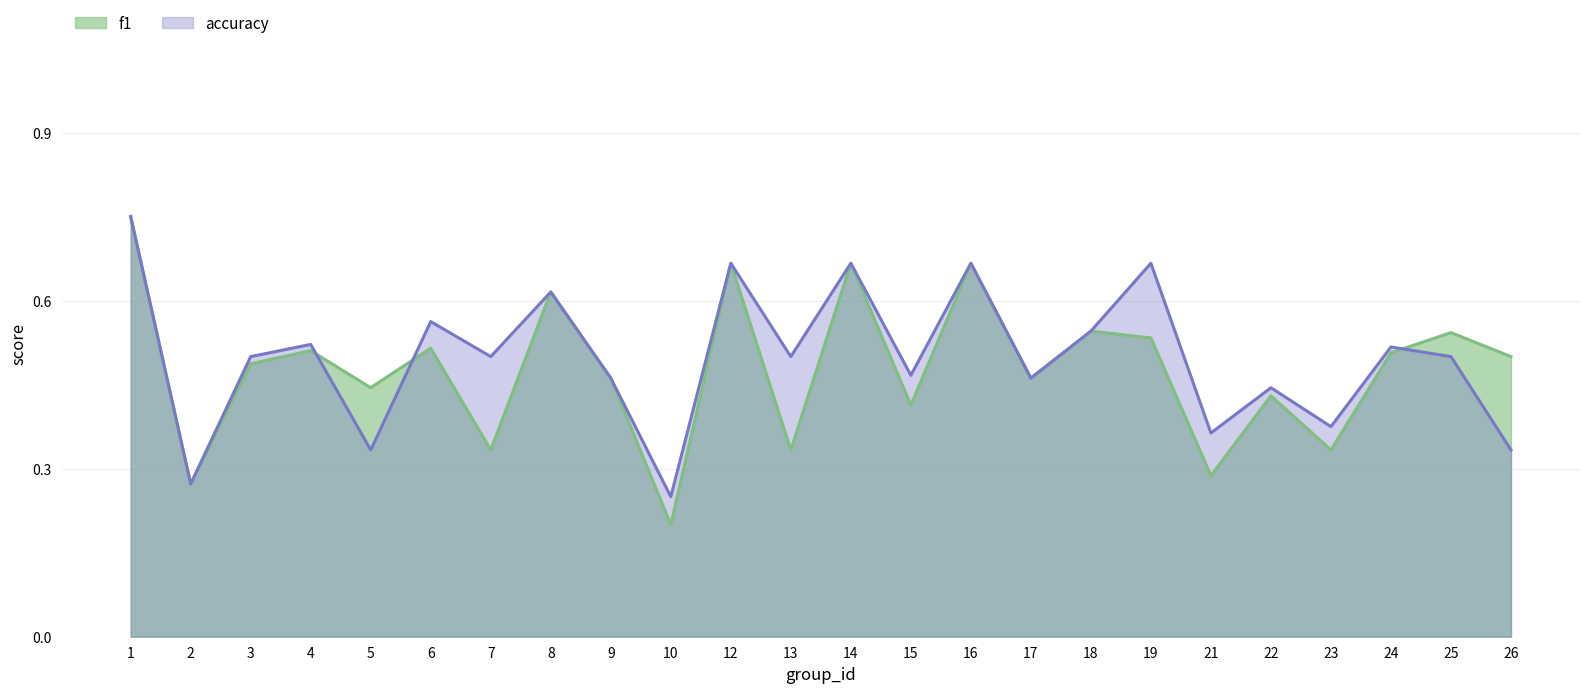

How many lines are shown in the chart?

2